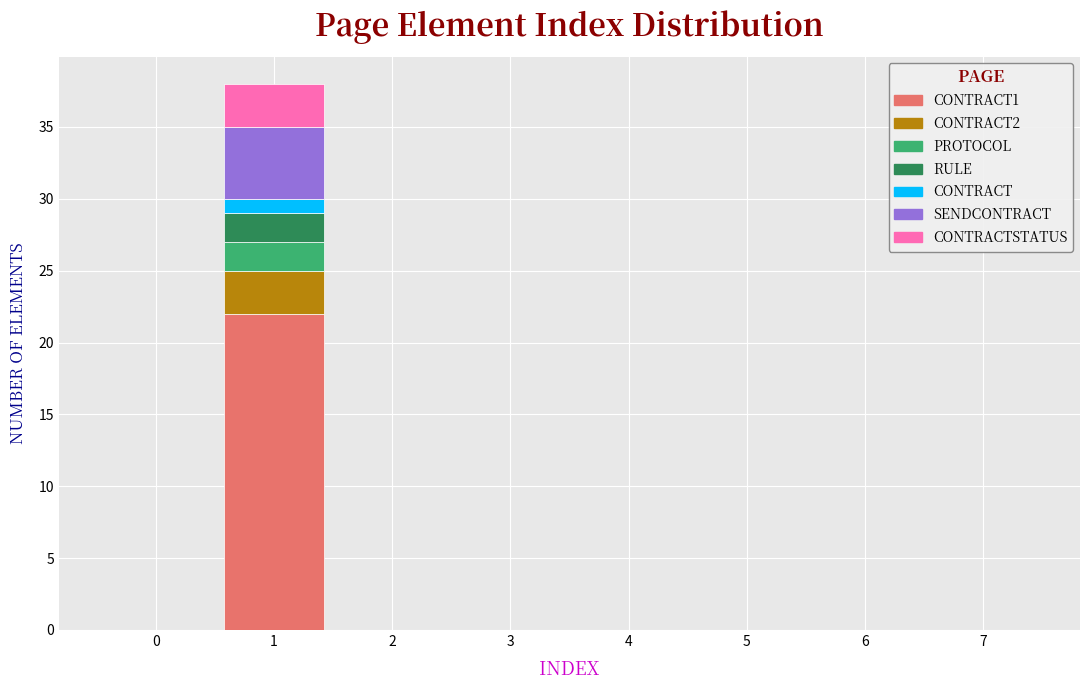

Count the number of categories in the chart.

8